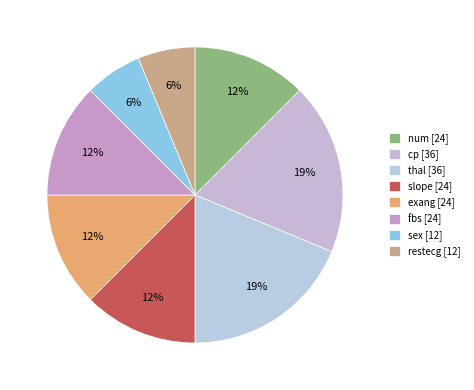

To the nearest percent, what portion does cp represent?

19%